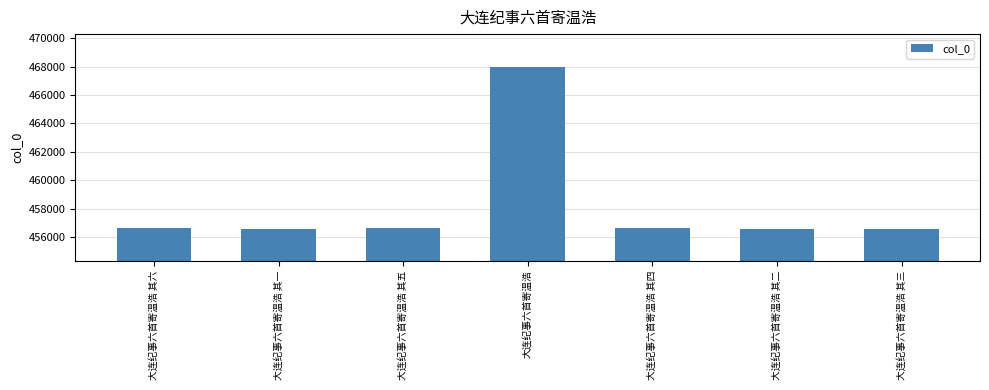

How many values are below 456593?

3